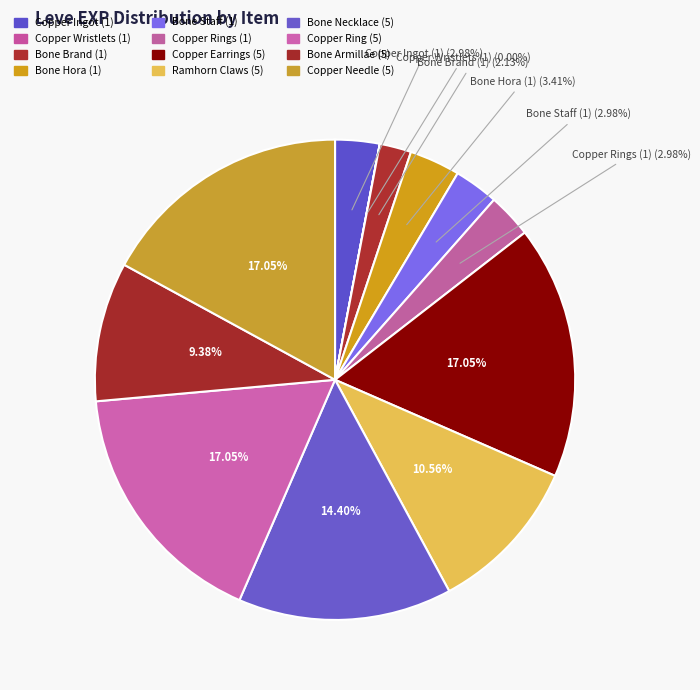

To the nearest percent, what is the difference between the largest and smallest slice percentages?

17%